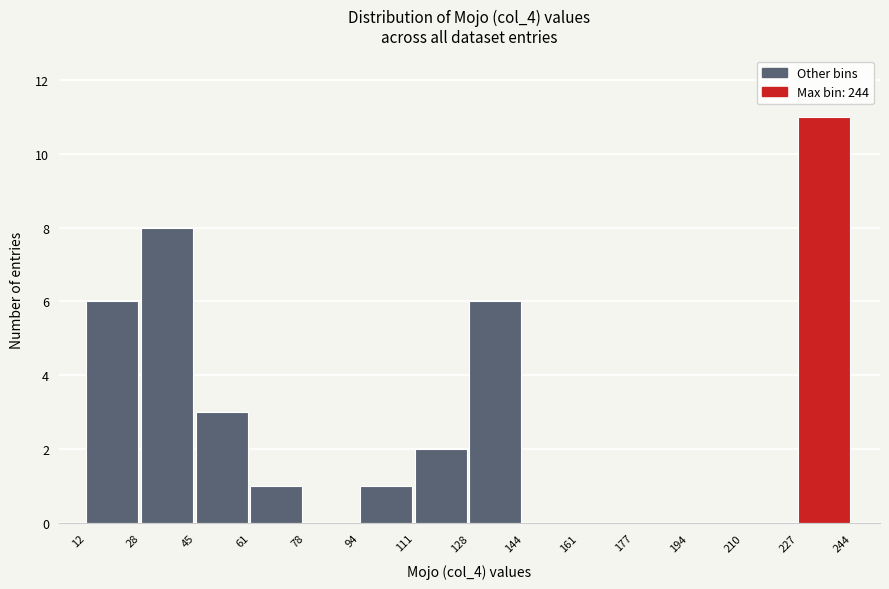

Over which range of the x-axis is the bar tallest?

227 to 244